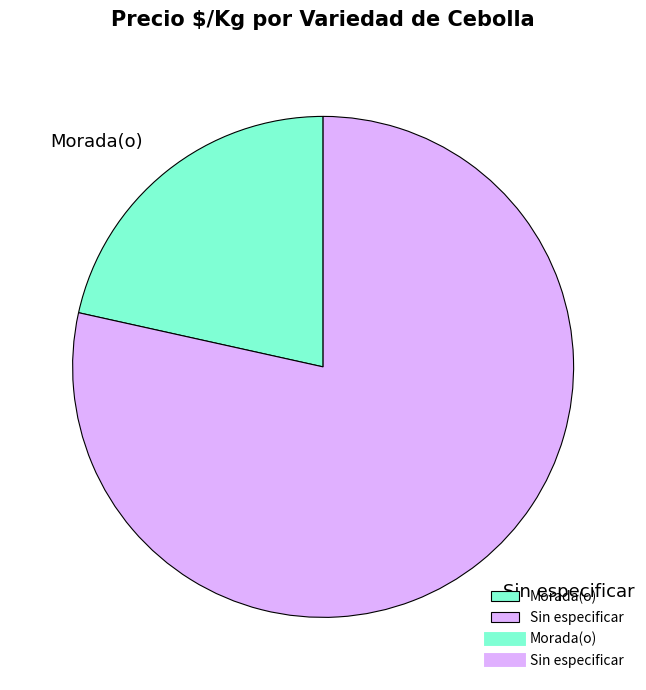

Is the sum of Morada(o) and Sin especificar greater than half?

Yes